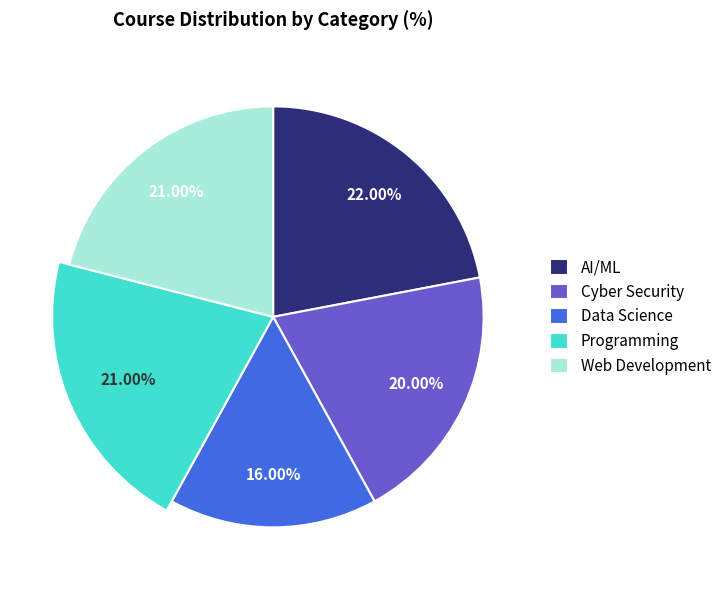

How many slices are in this pie chart?

5